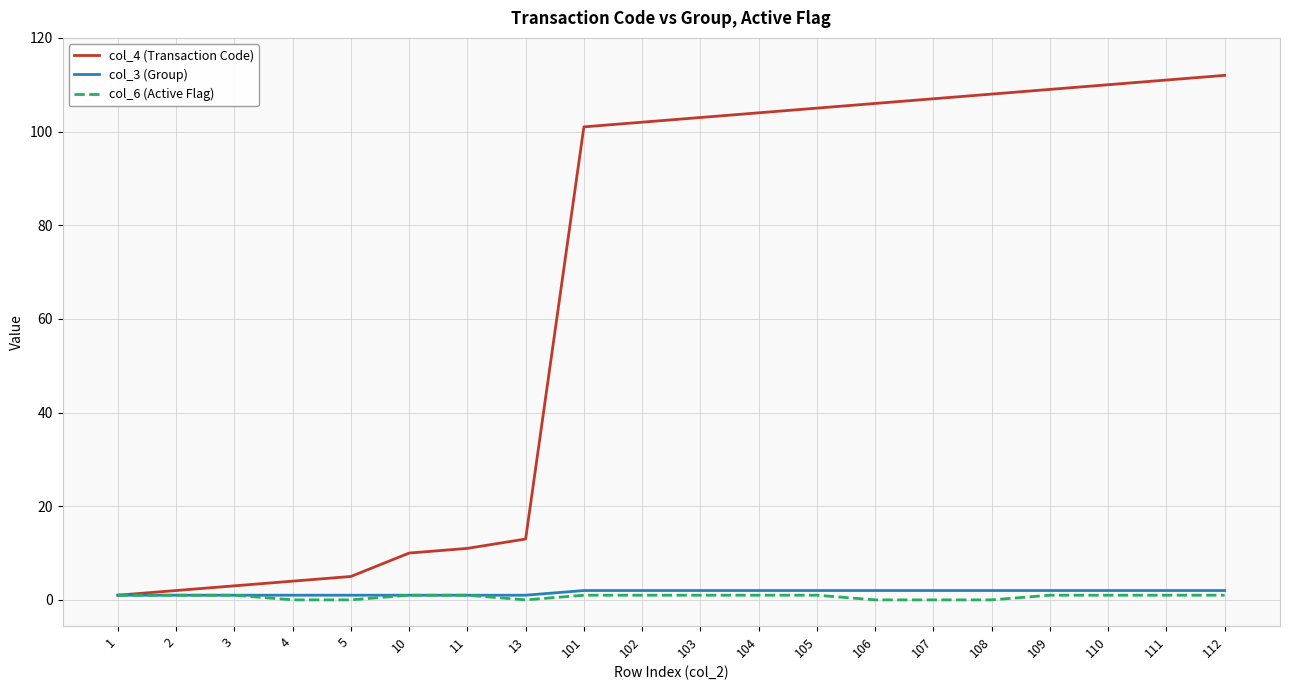

Count the number of categories in the chart.

20